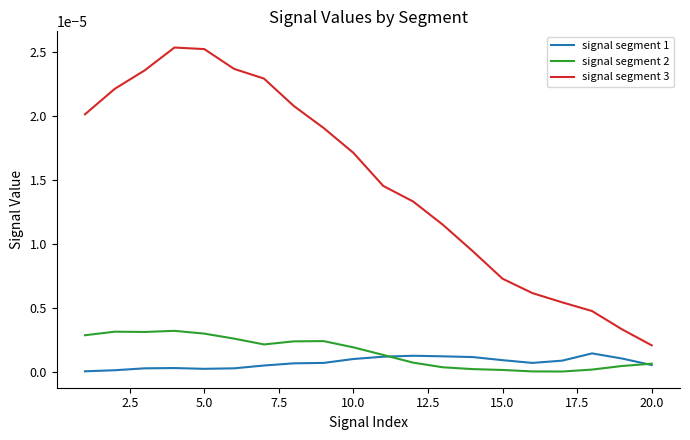

In signal segment 1, how many points are higher than both neighbors (excluding endpoints)?

3